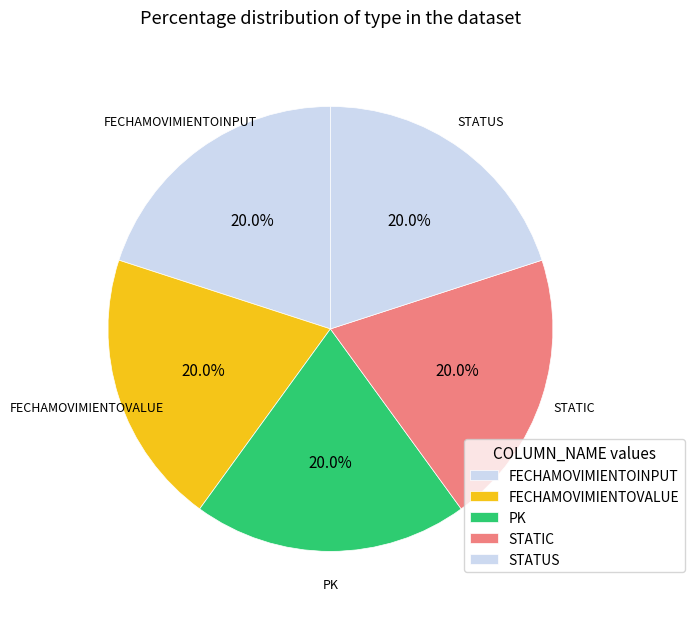

To the nearest percent, what portion does FECHAMOVIMIENTOINPUT represent?

20%